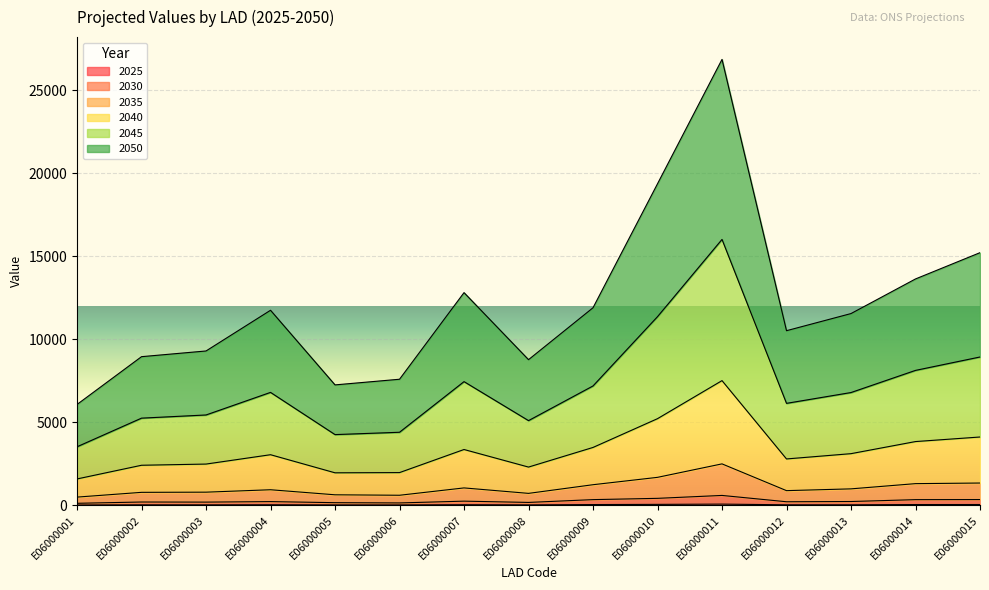

True or false: 2050 and 2025 intersect in this chart.

False